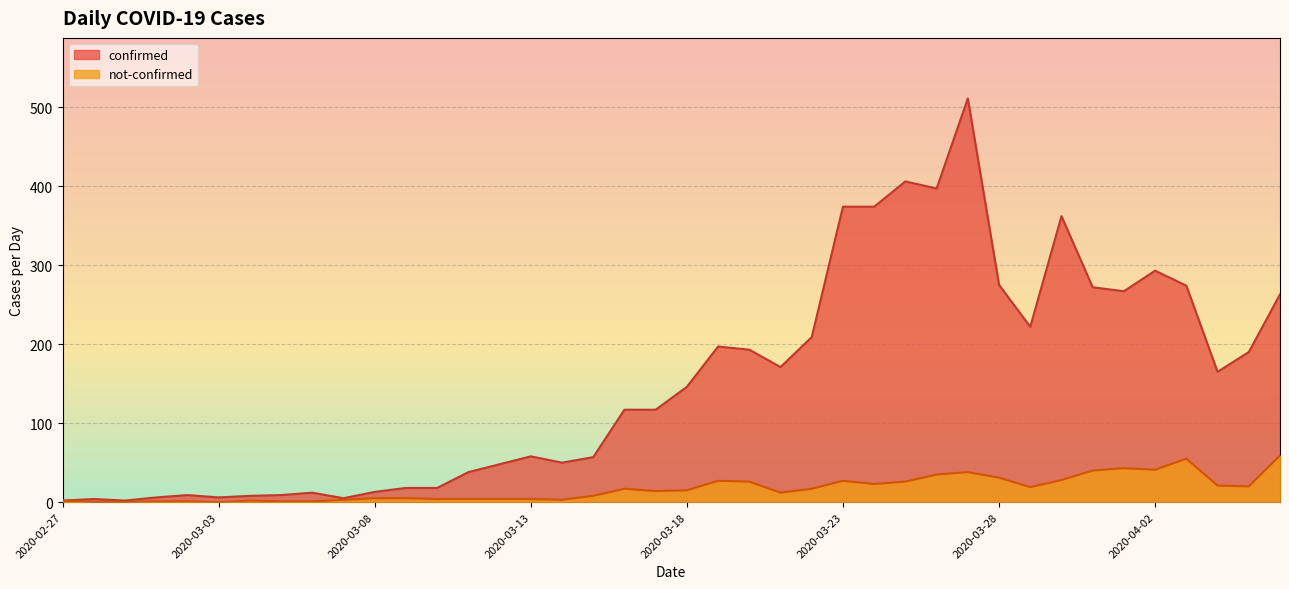

At how many categories does at least one series exceed 441?

1